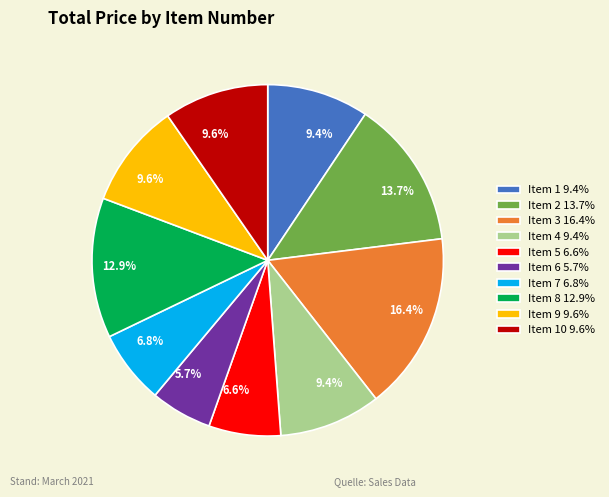

What is the ratio of the value at Item 9 9.6% to the value at Item 10 9.6%?

1.0